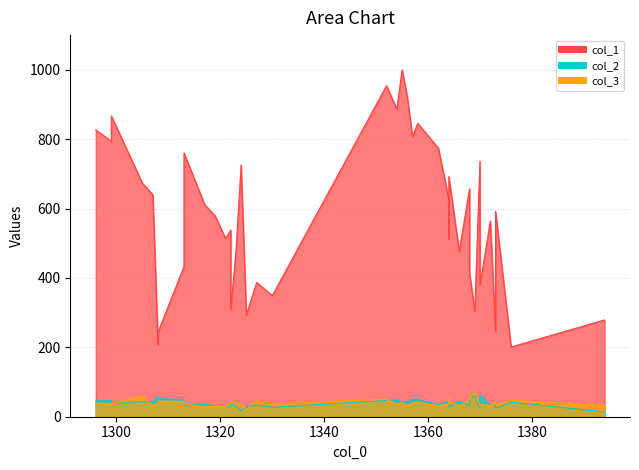

The col_2 series shows 18 at 31. True or false?

False